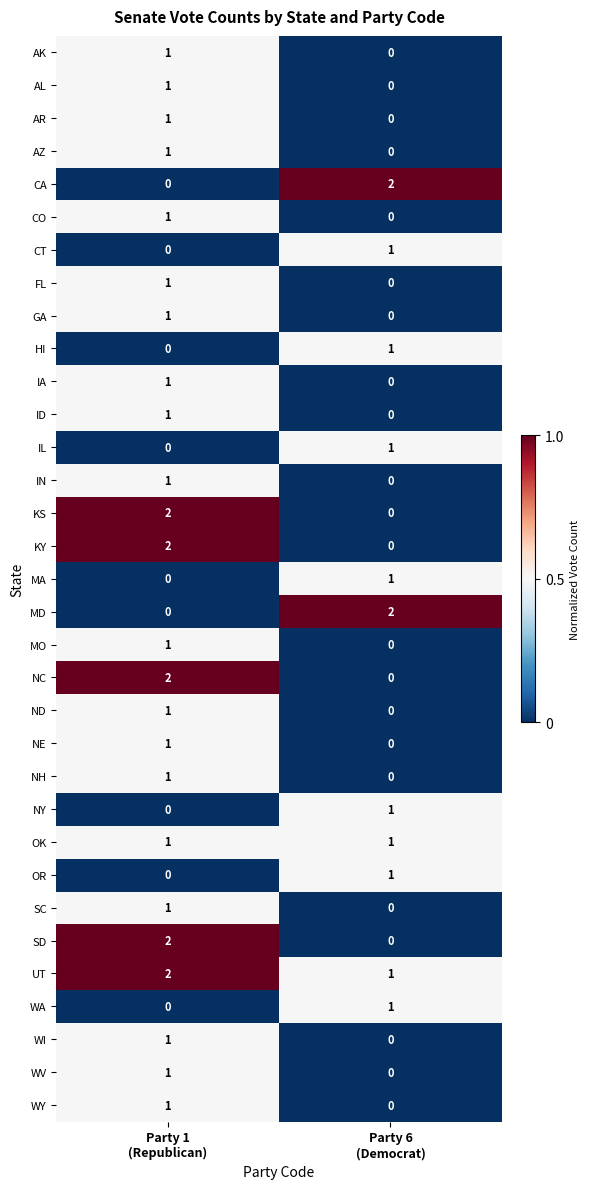

Which series has the largest total across all categories?

UT